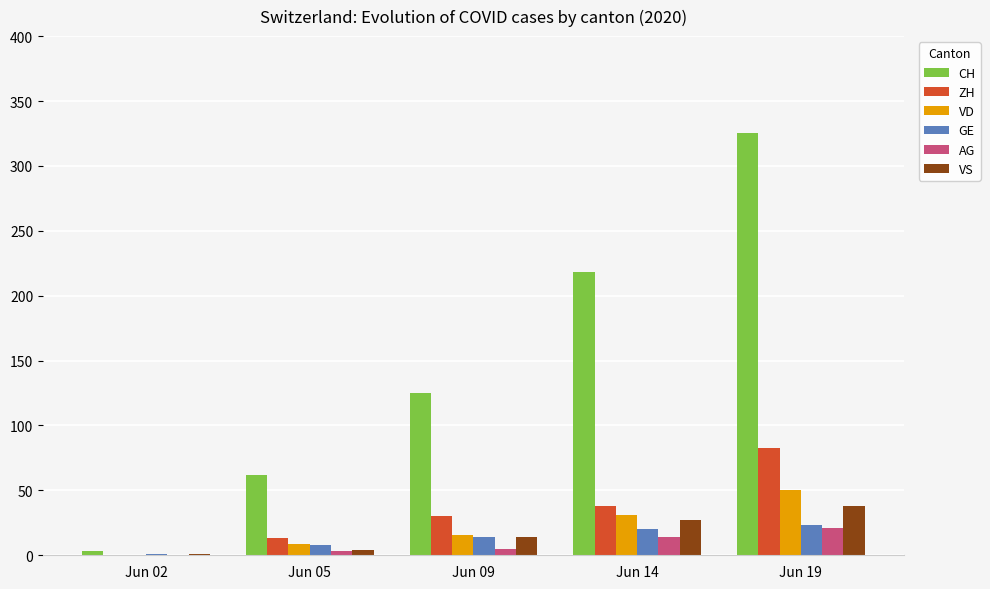

Is the value of ZH at Jun 19 greater than the value of CH at Jun 19?

No